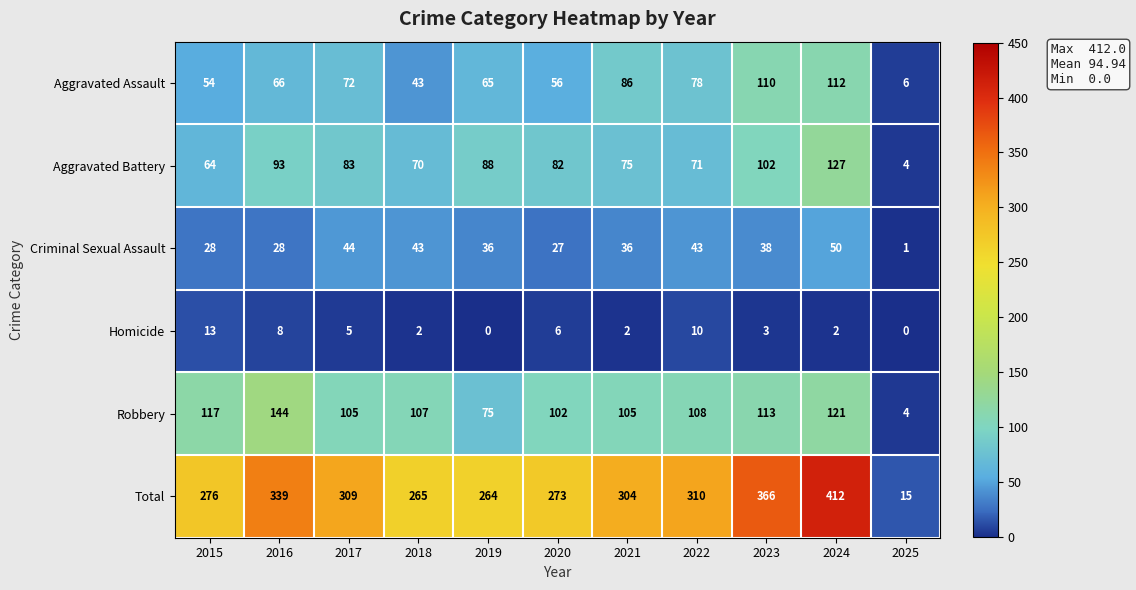

What value does the Homicide series have at 2017, to the nearest 5?

5